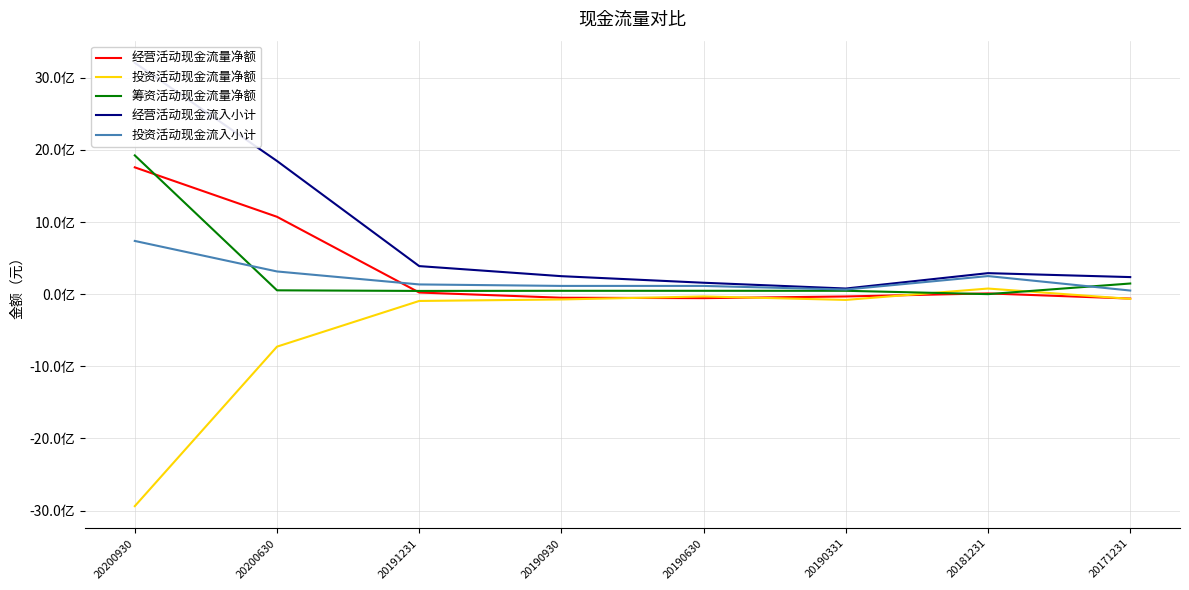

Count the number of data series in this chart.

5